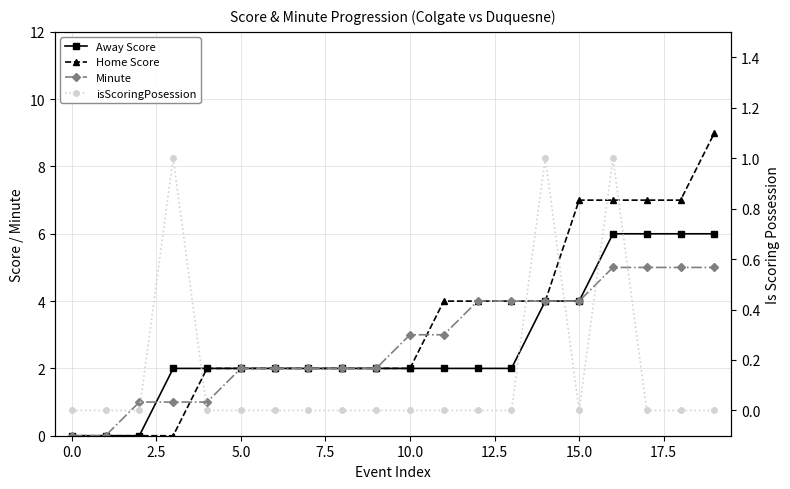

Rank the series at 0.0 from lowest to highest value.

Away Score, Home Score, Minute, isScoringPosession